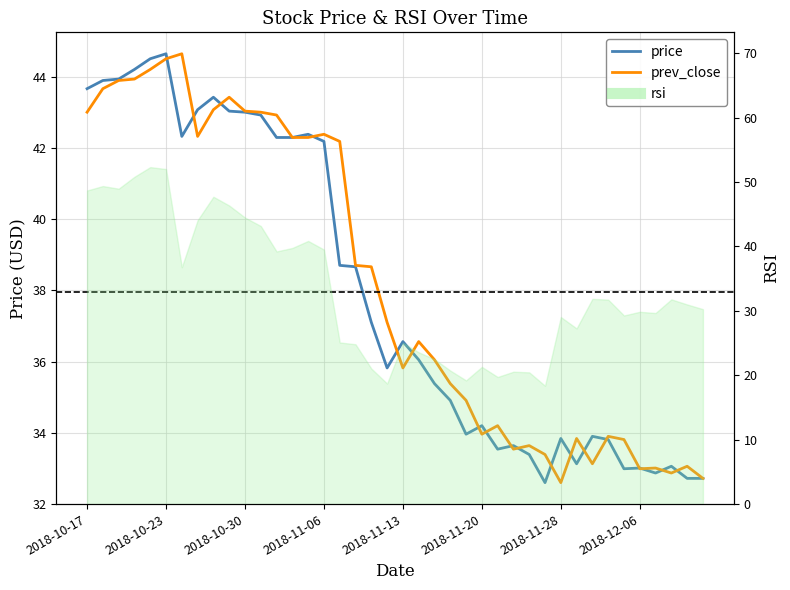

What is the total value across all series at 27?

67.2